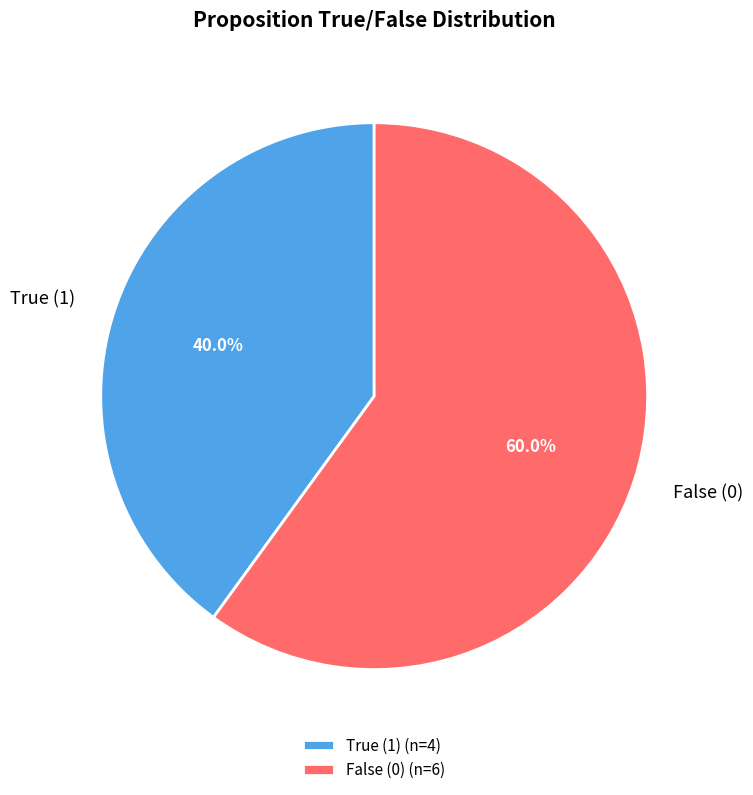

What percentage is NOT represented by False (0)?

40.0%